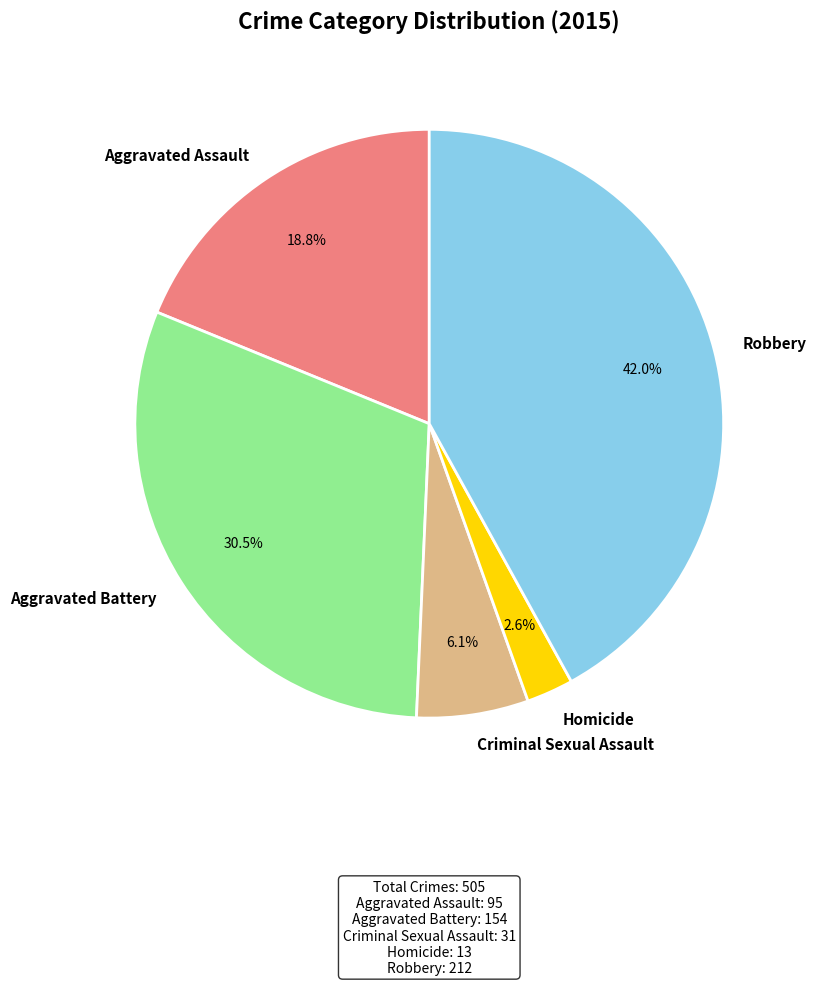

To the nearest percent, what is the difference between the largest and smallest slice percentages?

39%